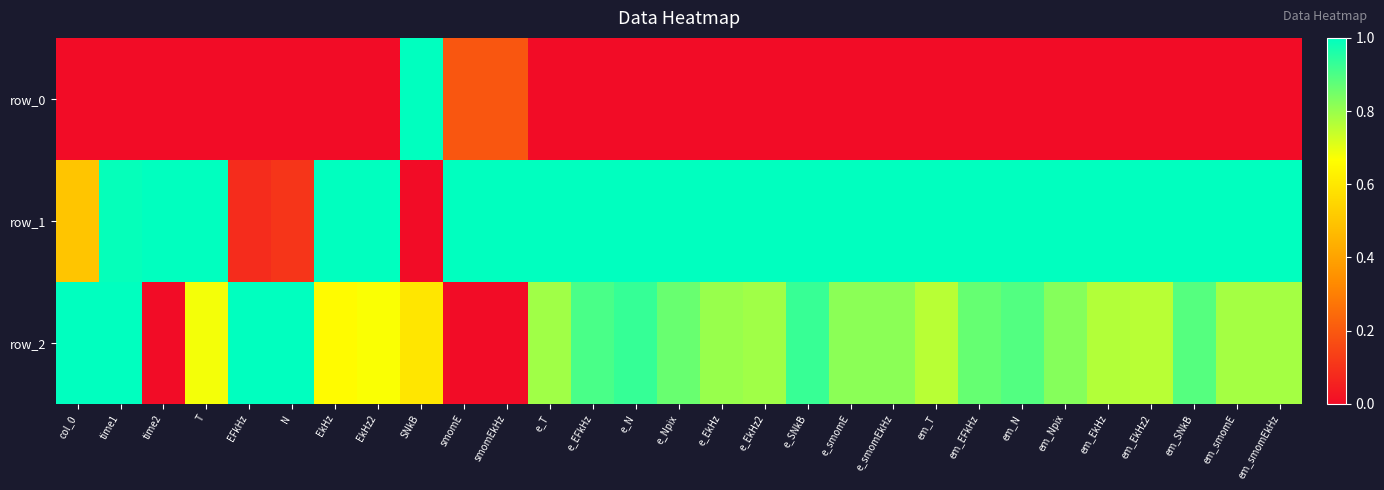

At how many categories does at least one series exceed 0?

29